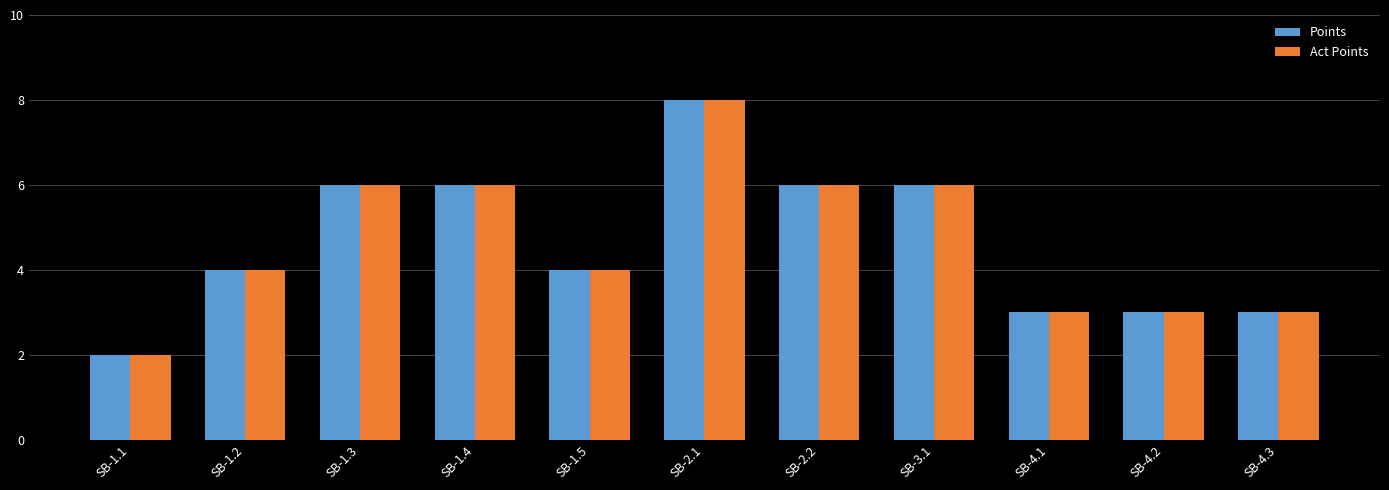

At which category is the sum across all series the highest?

SB-2.1